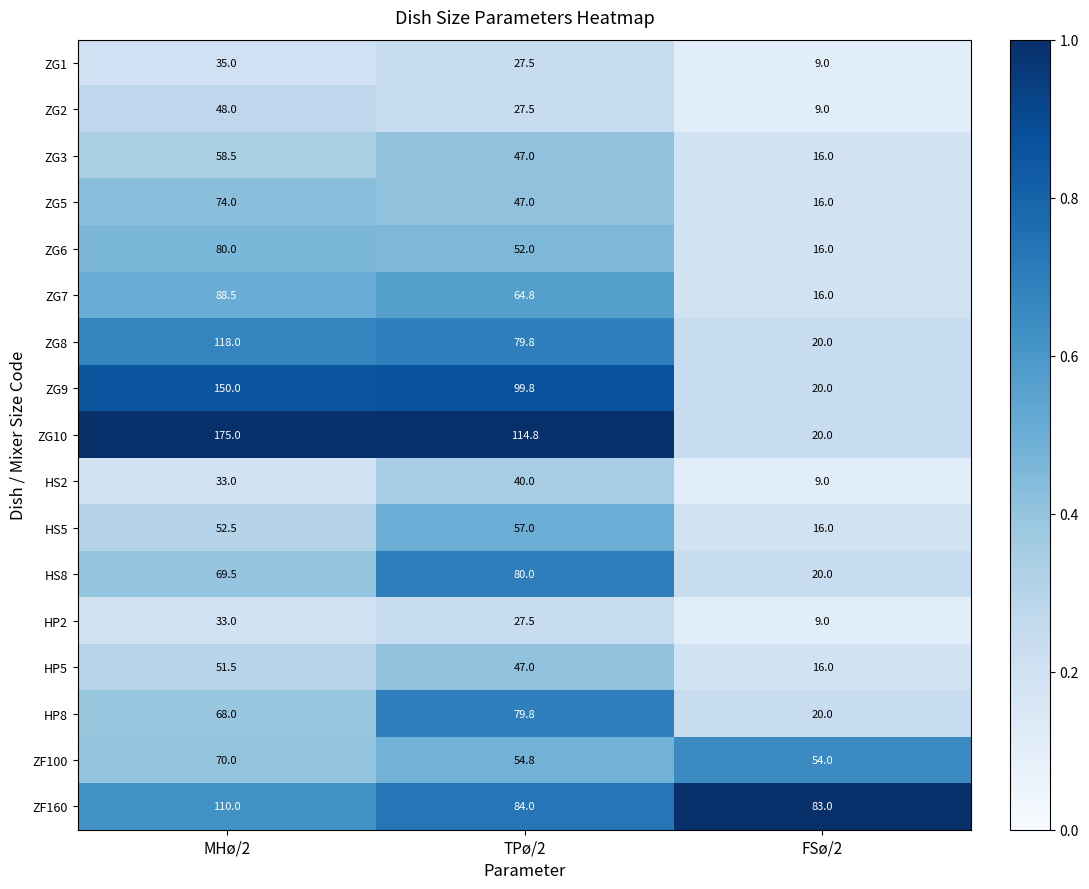

Count the ZG8 values in the range 20 to 118.

3